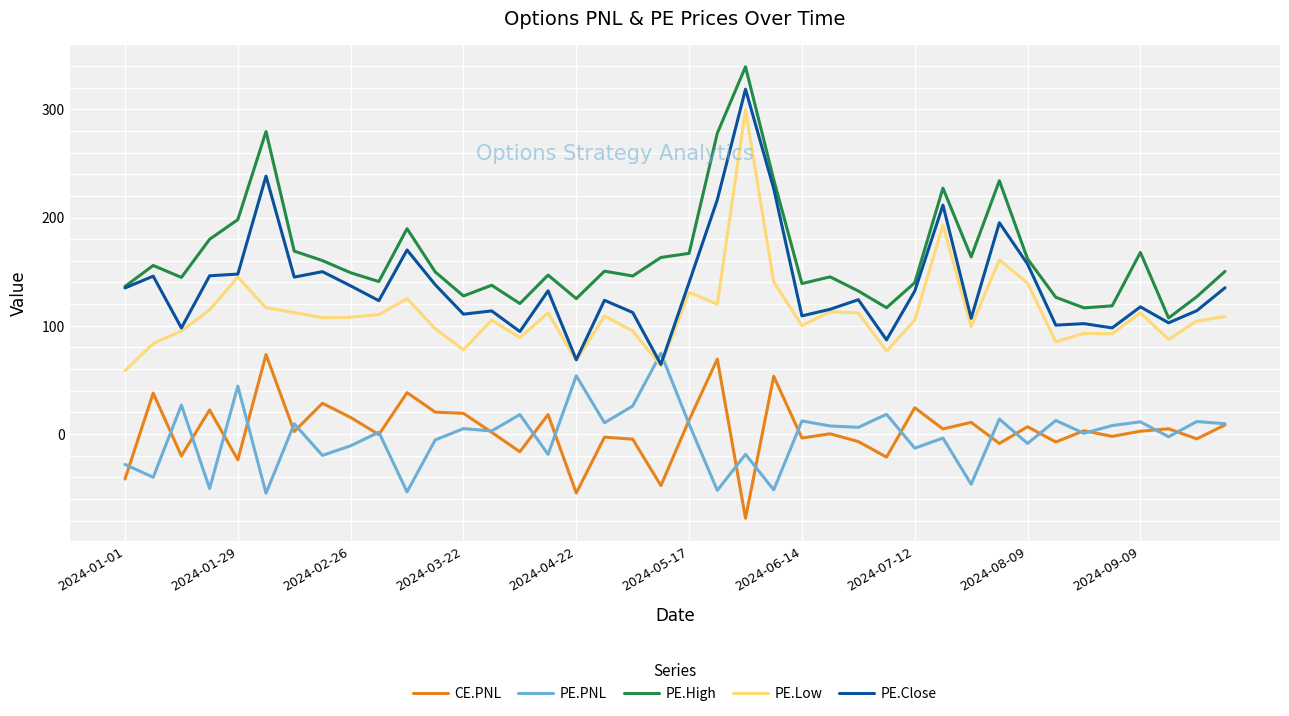

True or false: CE.PNL and PE.Low cross at least once.

False